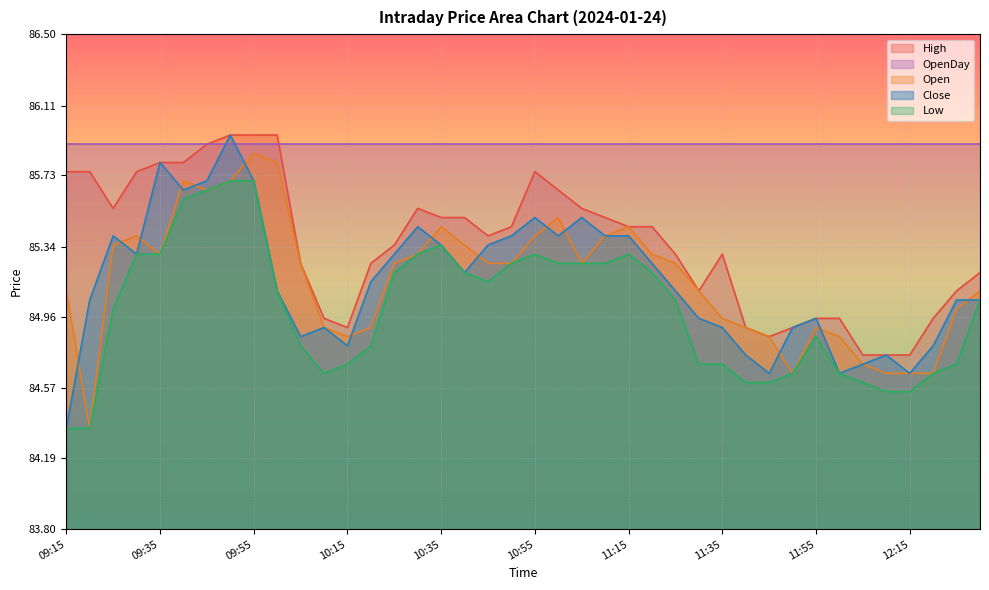

Is it true that Close equals 146.2 at 11:40?

False